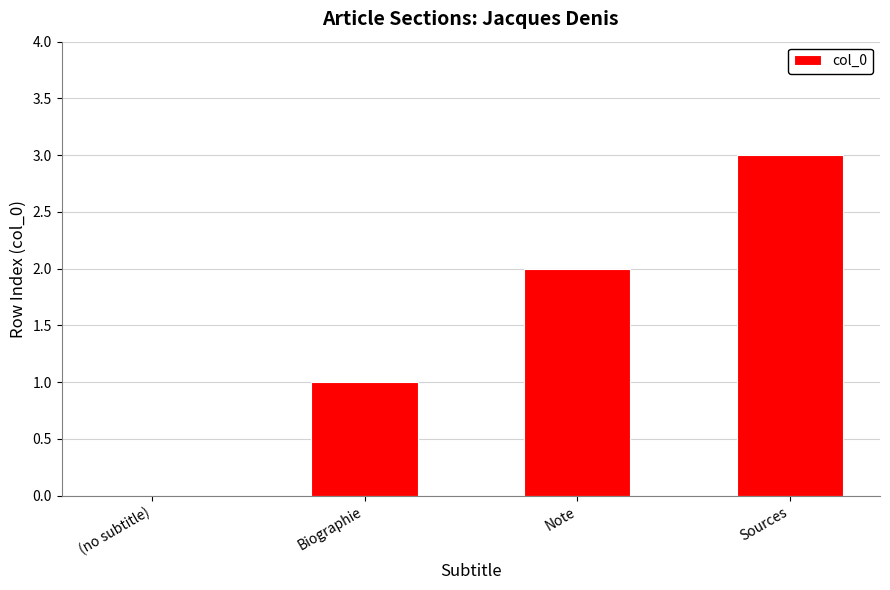

Count the number of categories in the chart.

4